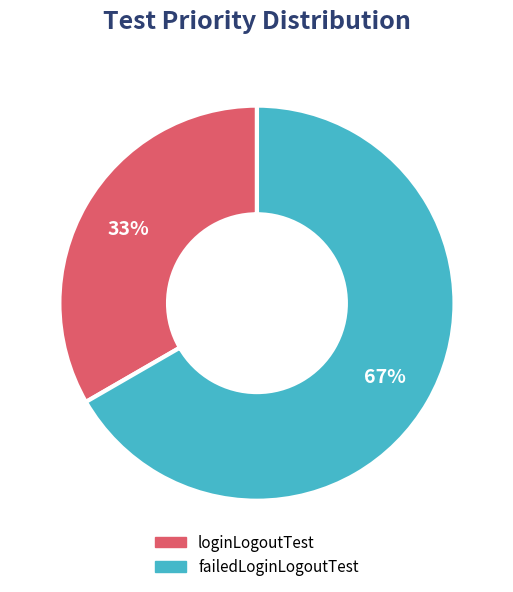

True or false: failedLoginLogoutTest accounts for 67% of the total.

True